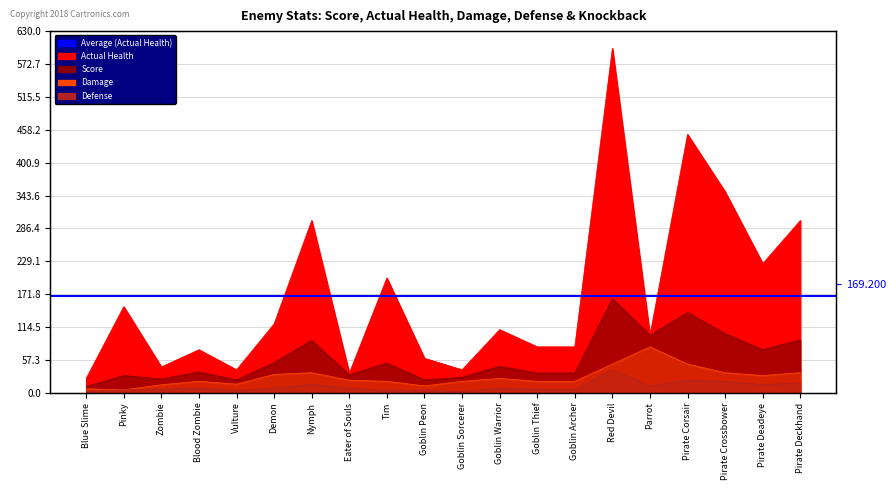

What position from the right is Demon?

15